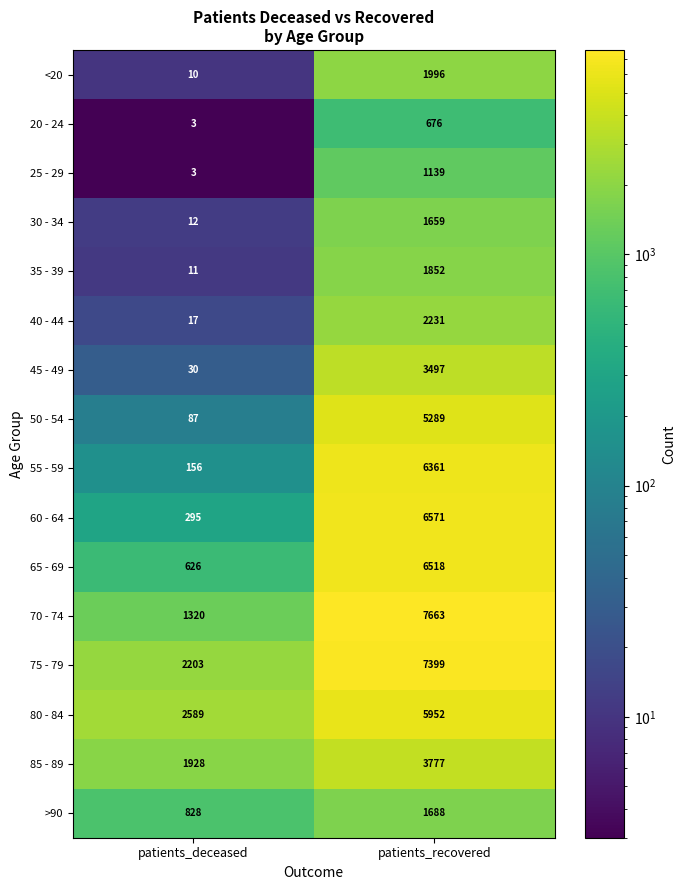

Is it true that 65 - 69 equals 11707 at patients_recovered?

False